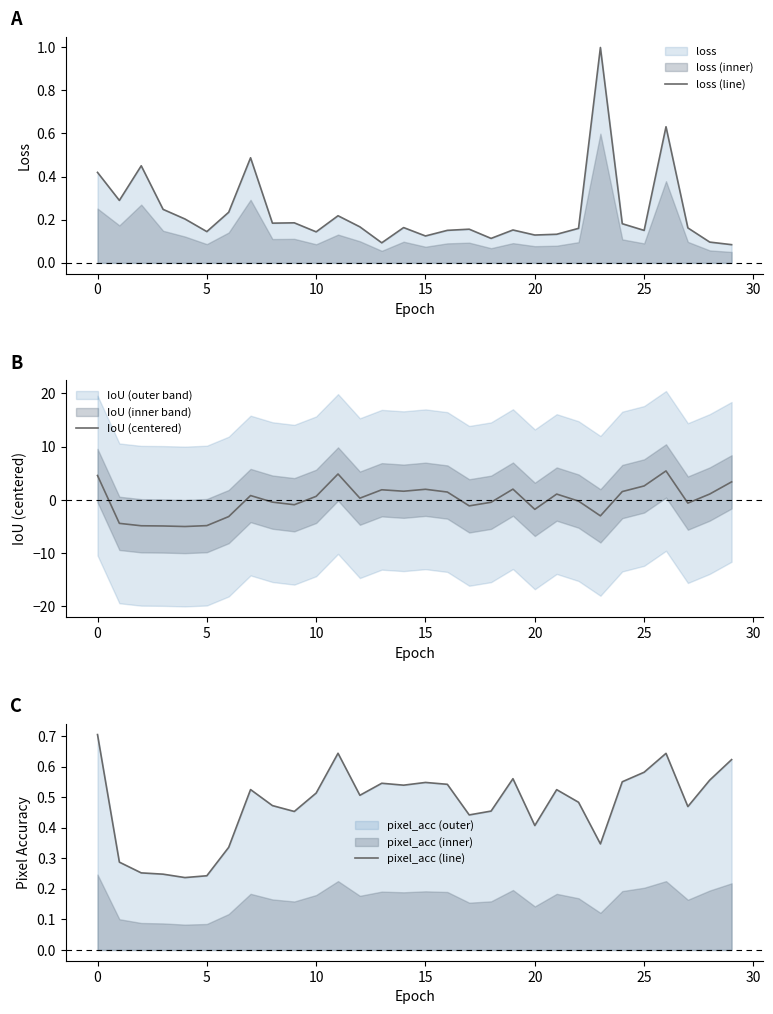

Rank the series by their maximum value, from lowest to highest.

pixel_acc (line), loss (line), IoU (centered)